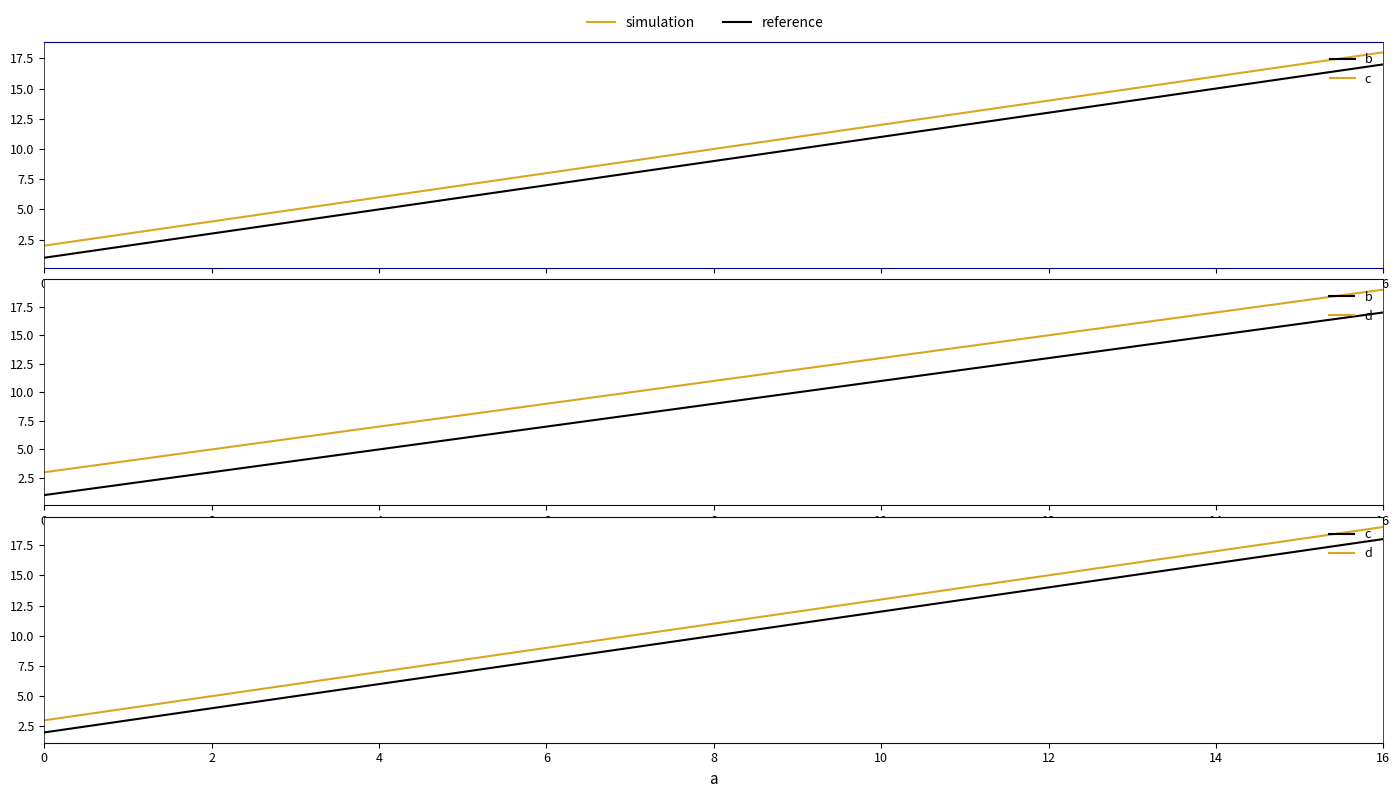

Rank the series by their average value, from lowest to highest.

b, c, d